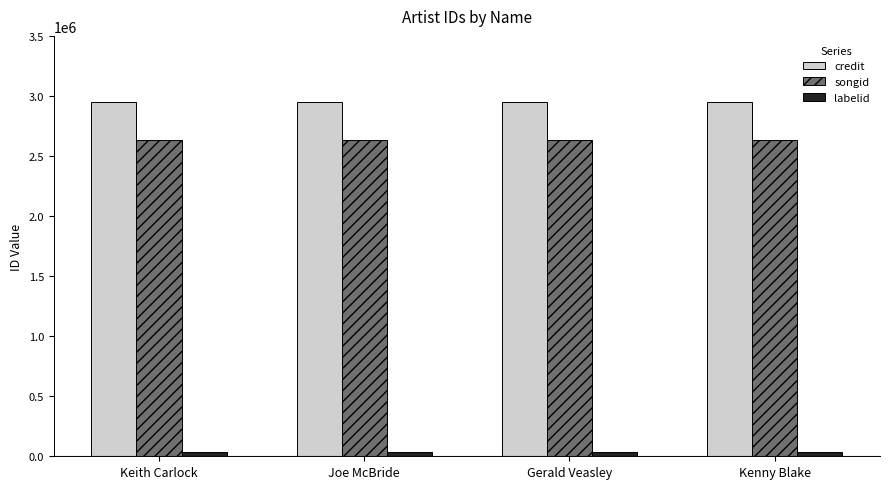

At how many categories does at least one series exceed 199168?

4